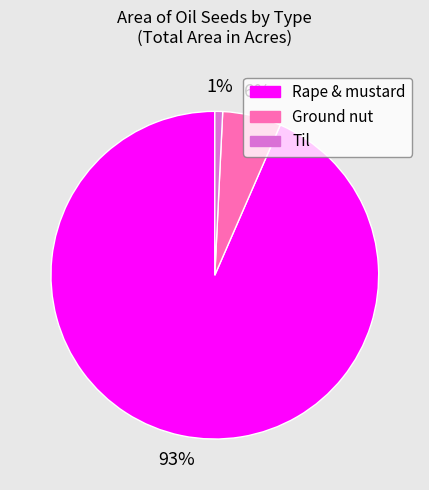

Is there a majority slice in this chart?

Yes